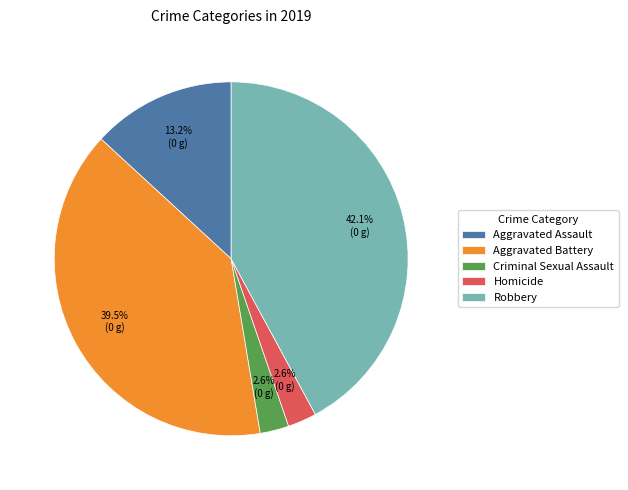

Count the number of slices in the pie.

5